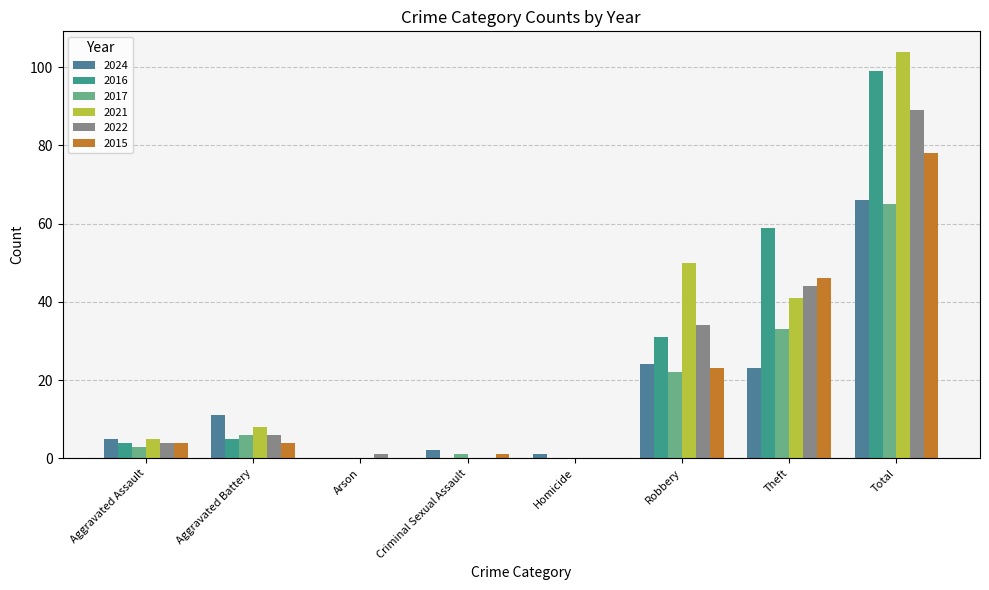

What is the label of the 7th bar from the right?

Aggravated Battery